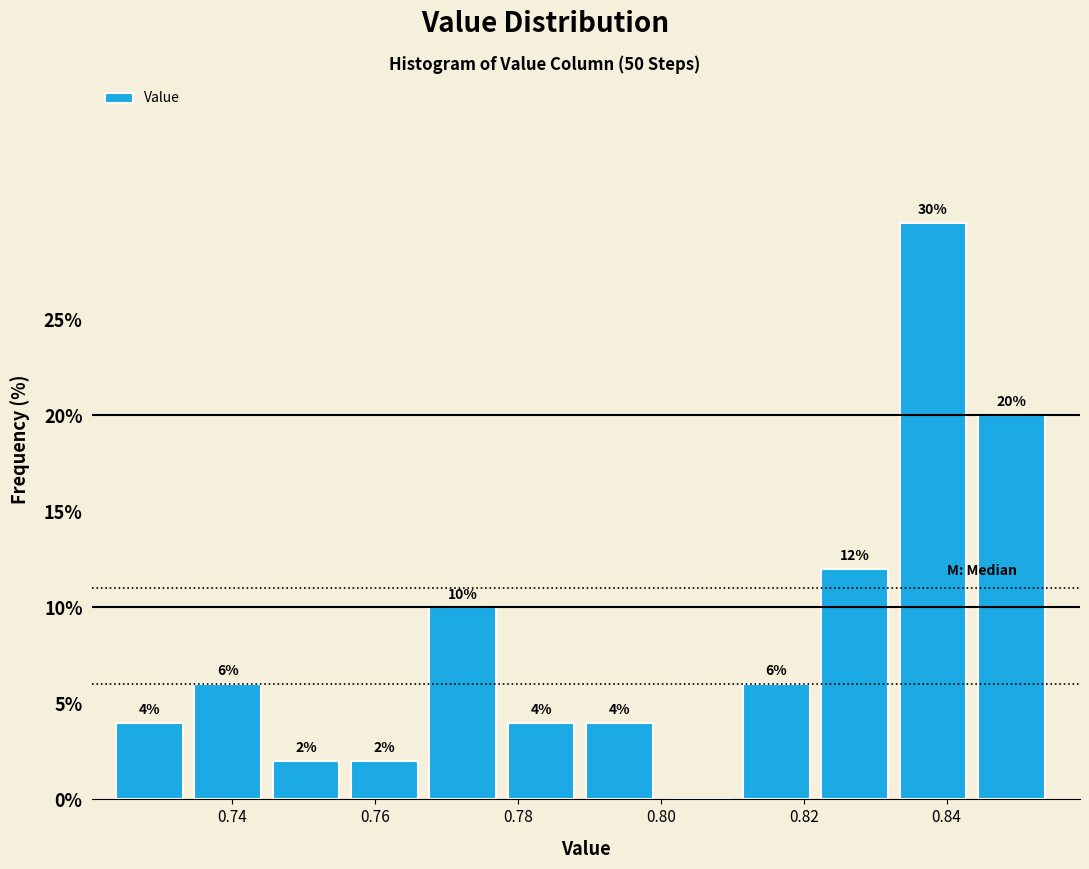

Which range on the x-axis has the tallest bar?

0.834 to 0.844